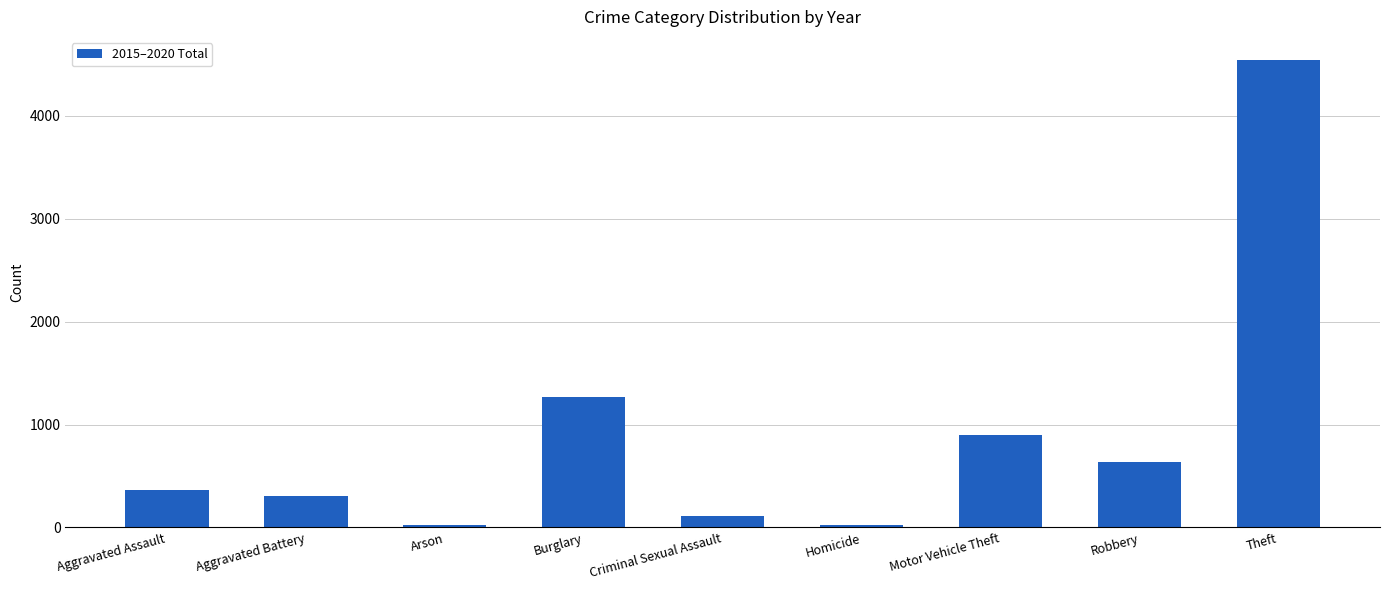

What is the label of the 2nd bar from the left?

Aggravated Battery